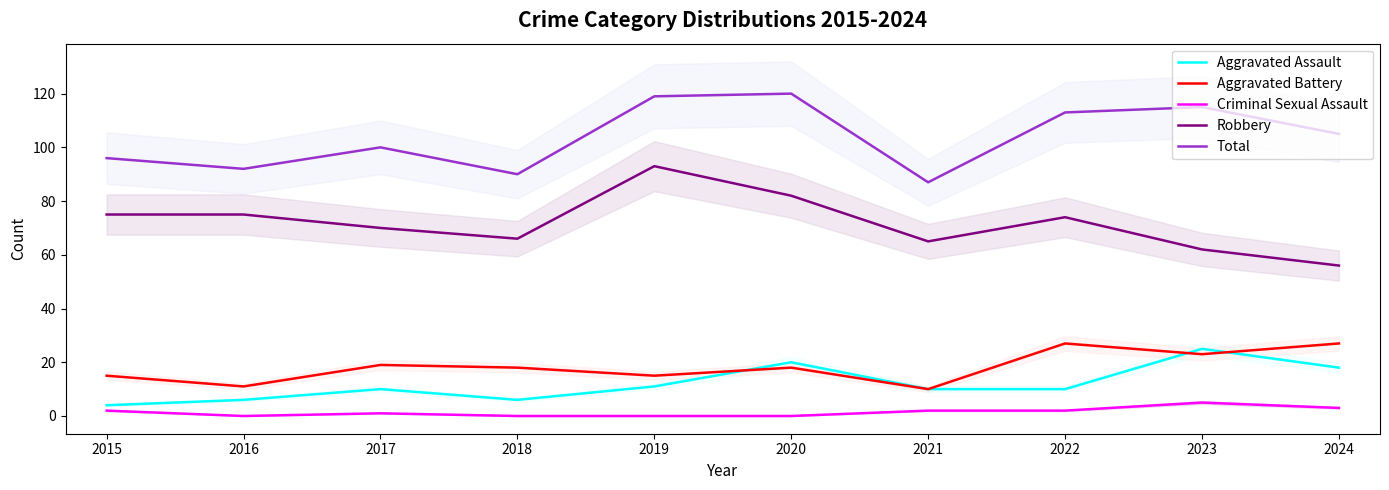

At which label is Aggravated Battery closest to 18?

2018